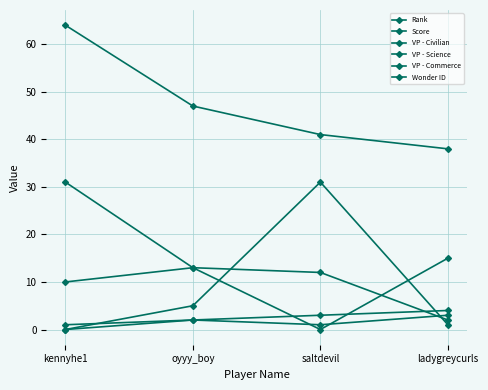

Does the chart have visible grid lines?

Yes